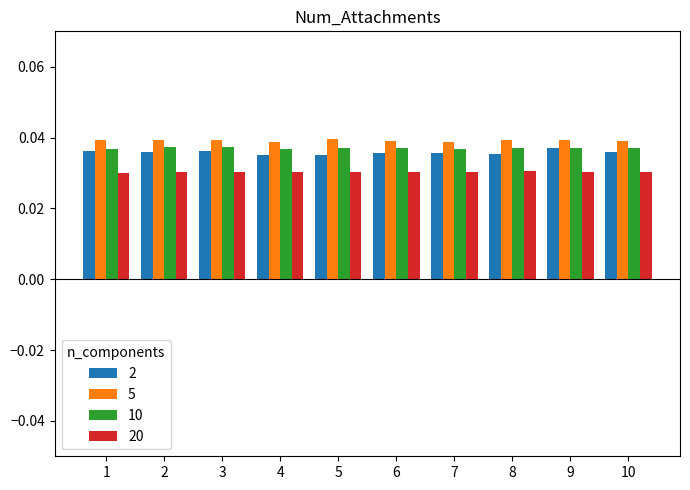

Which series has the largest total across all categories?

5